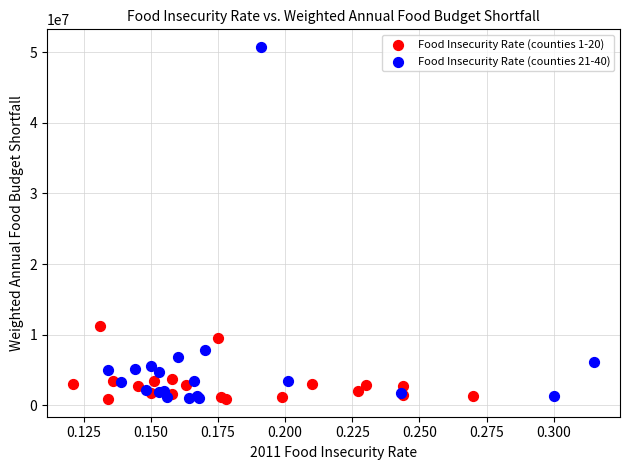

Which series has the largest Y range (max minus min)?

Food Insecurity Rate (counties 21-40)